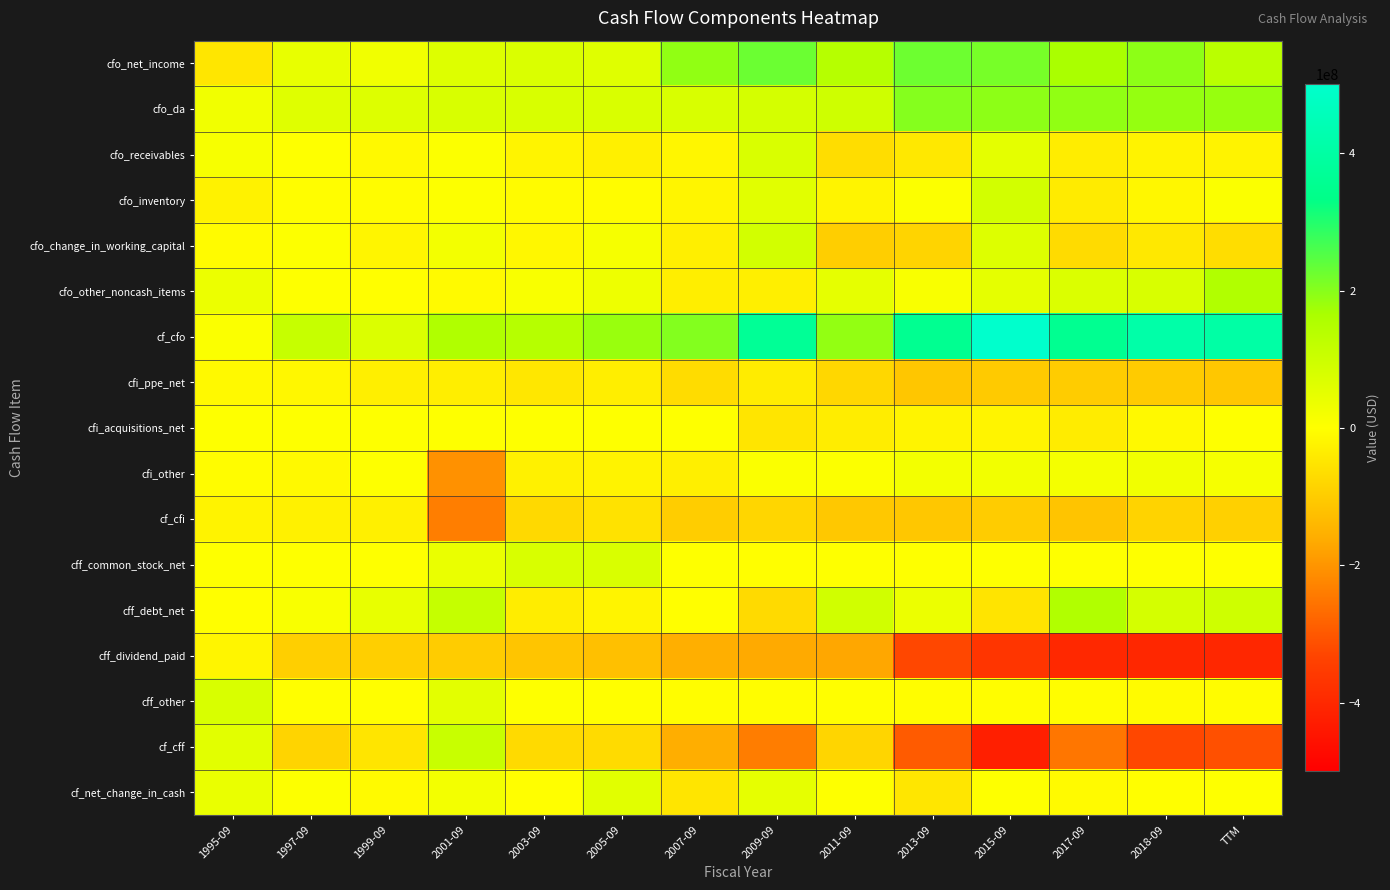

What is the difference between the highest and lowest values at TTM?

807253000